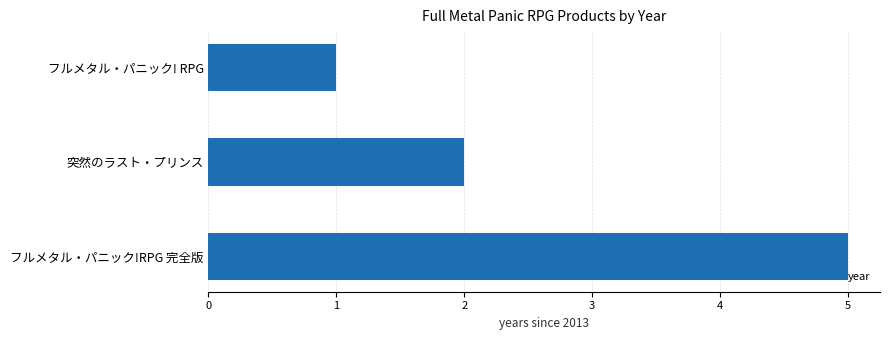

How many values are below 2?

1